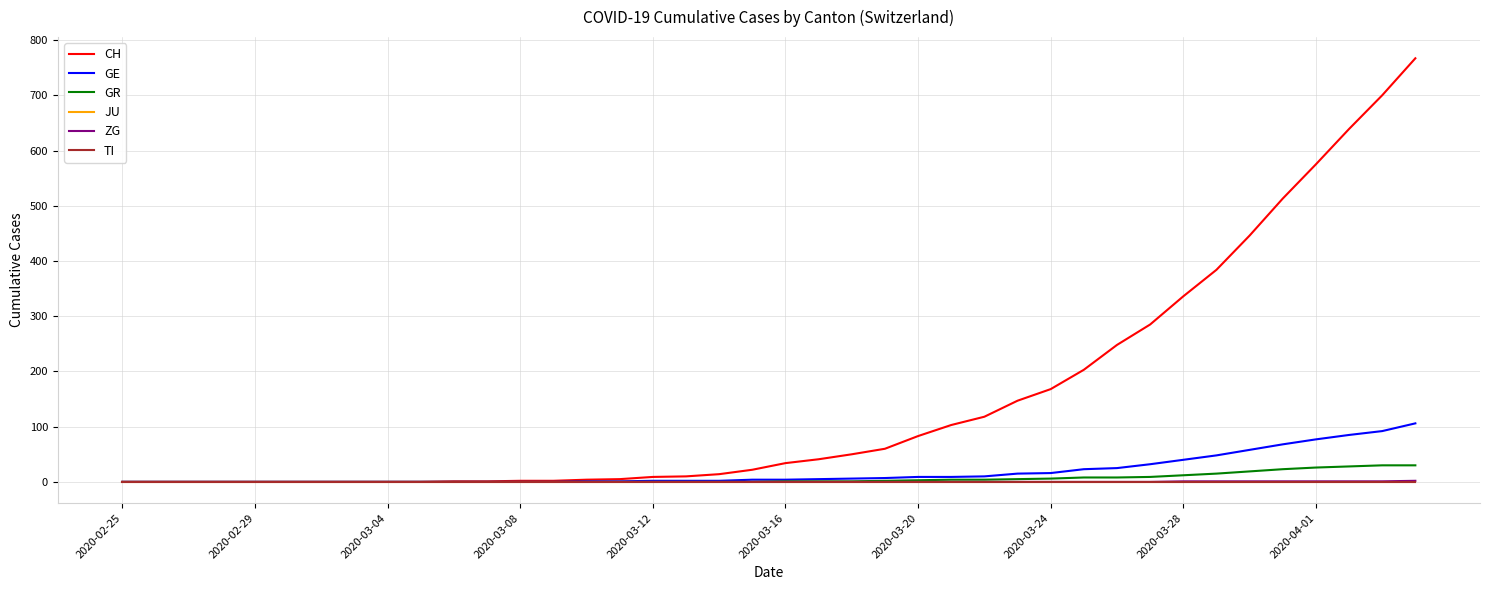

Does the chart have visible grid lines?

Yes